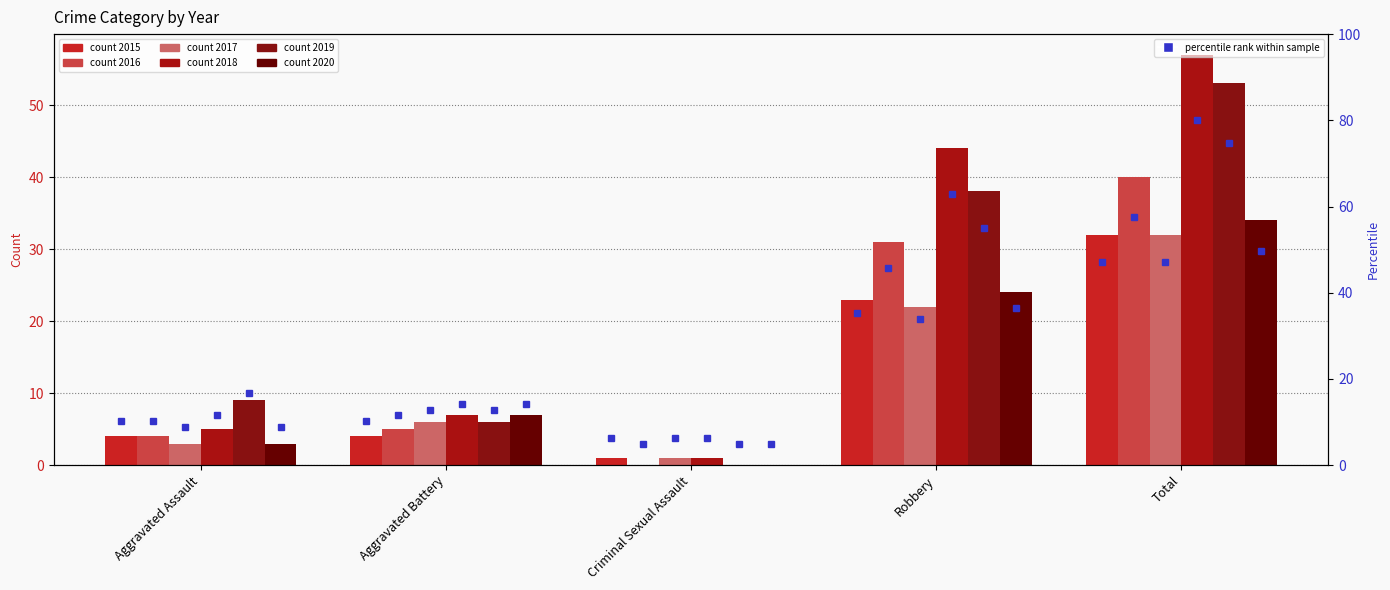

What is the average value of the 2019 series?

21